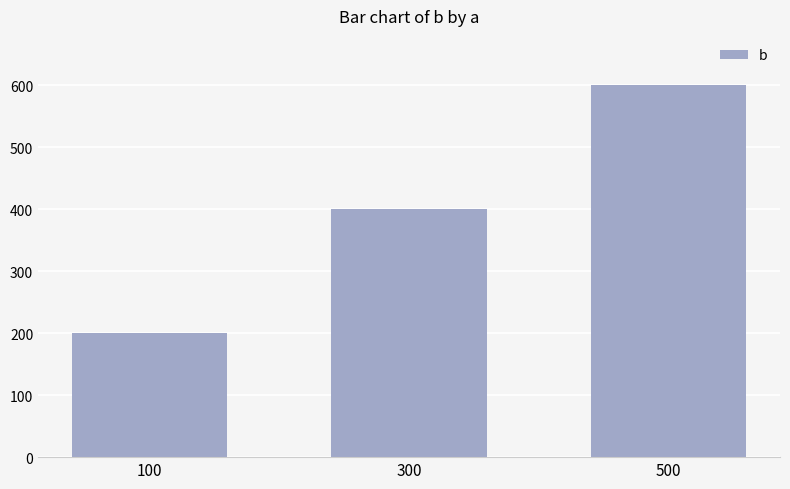

What is the value of the 1st bar from the left?

200